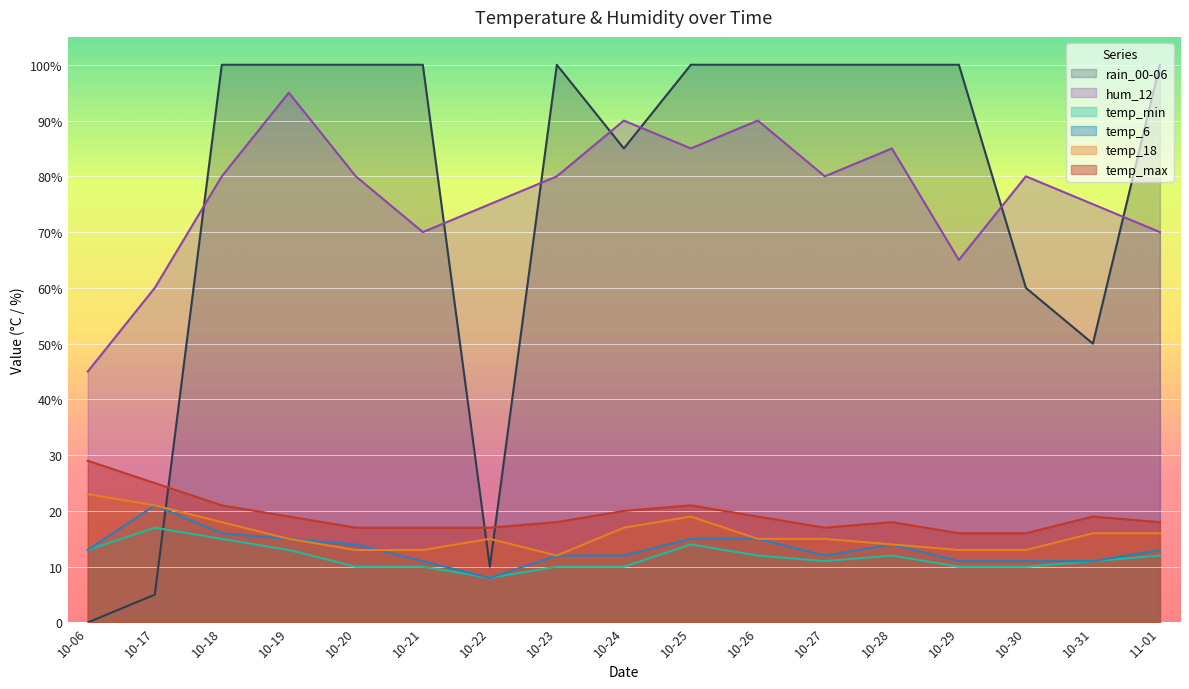

What is the total value across all series at 10-25?

254